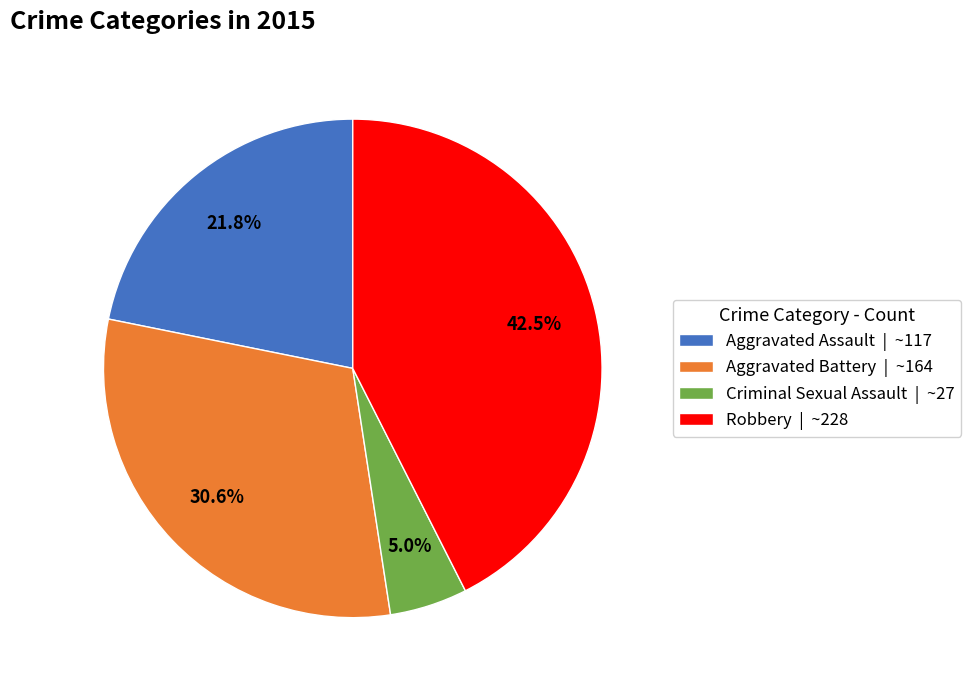

How many slices are in this pie chart?

4